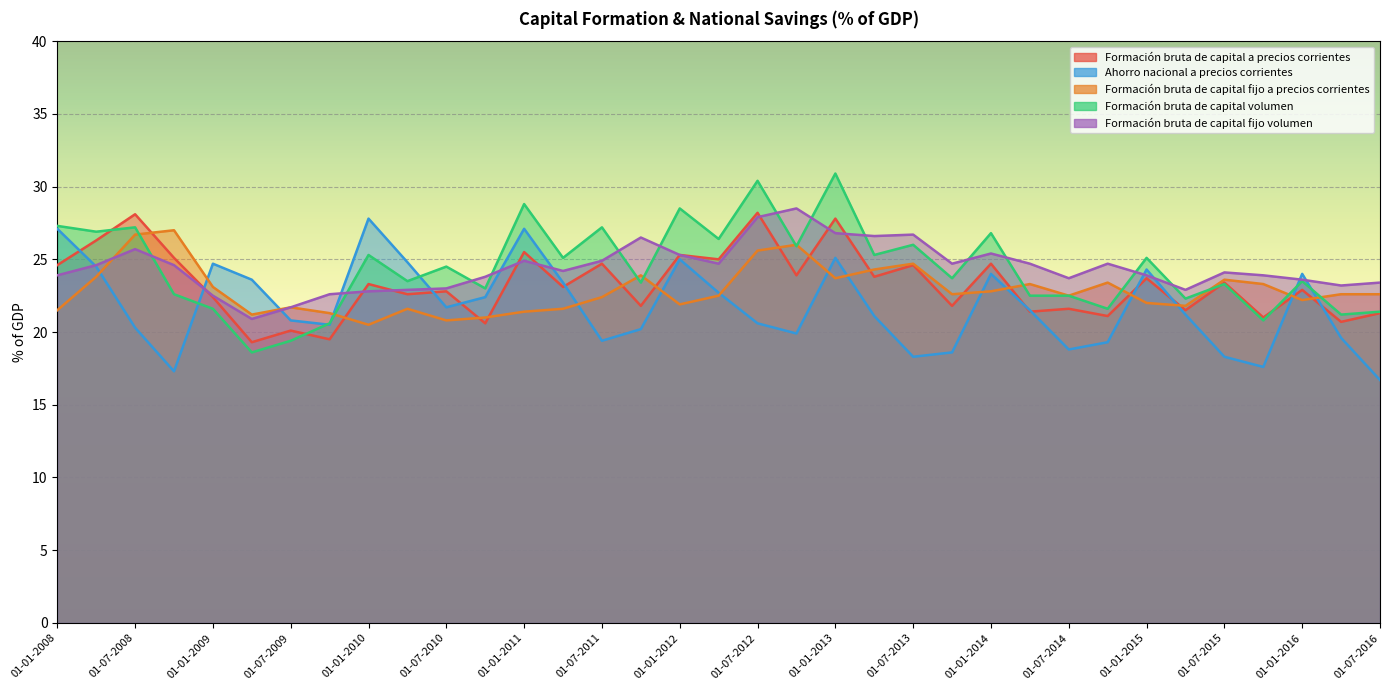

True or false: Ahorro nacional a precios corrientes_line has a value of 20.6 at 01-07-2012.

True